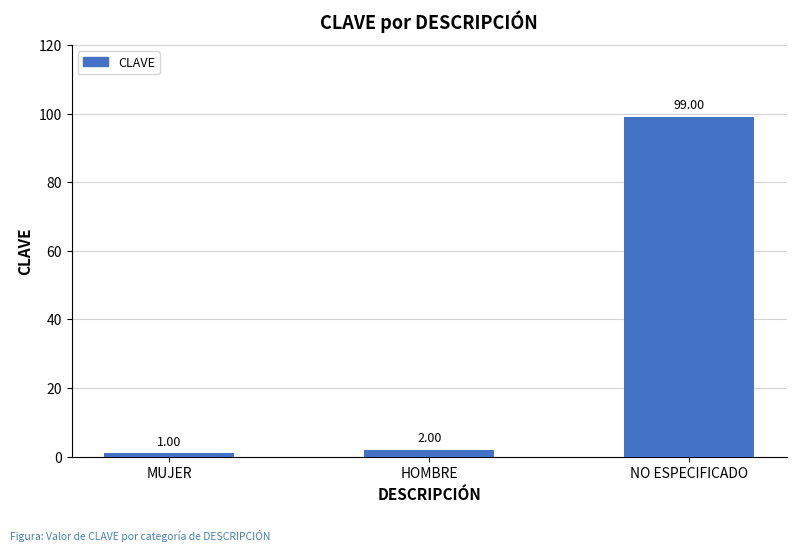

What is the maximum value shown in the chart?

99